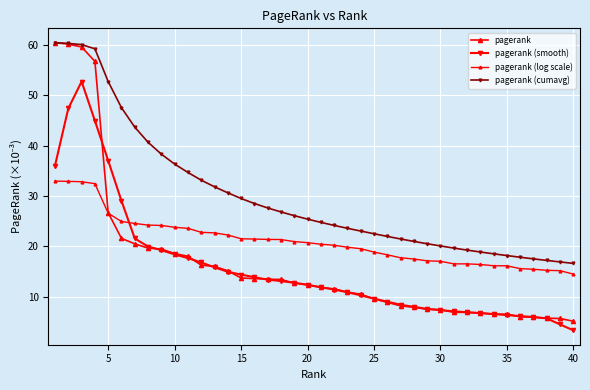

How many lines are shown in the chart?

4